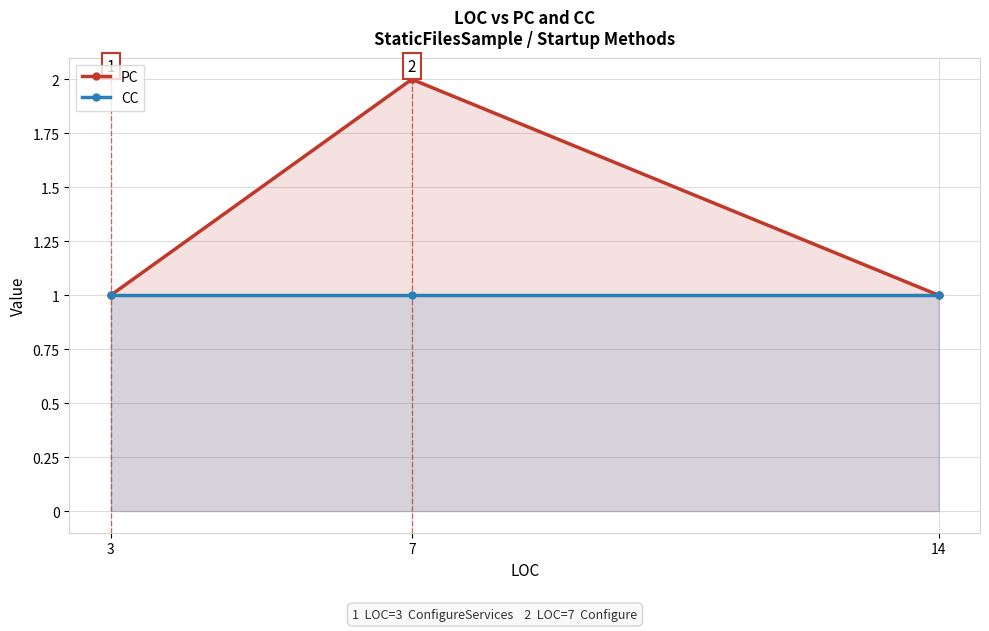

Rank the series at 14 from lowest to highest value.

PC, CC